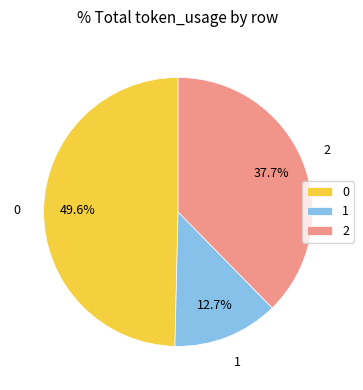

How many slices are in this pie chart?

3